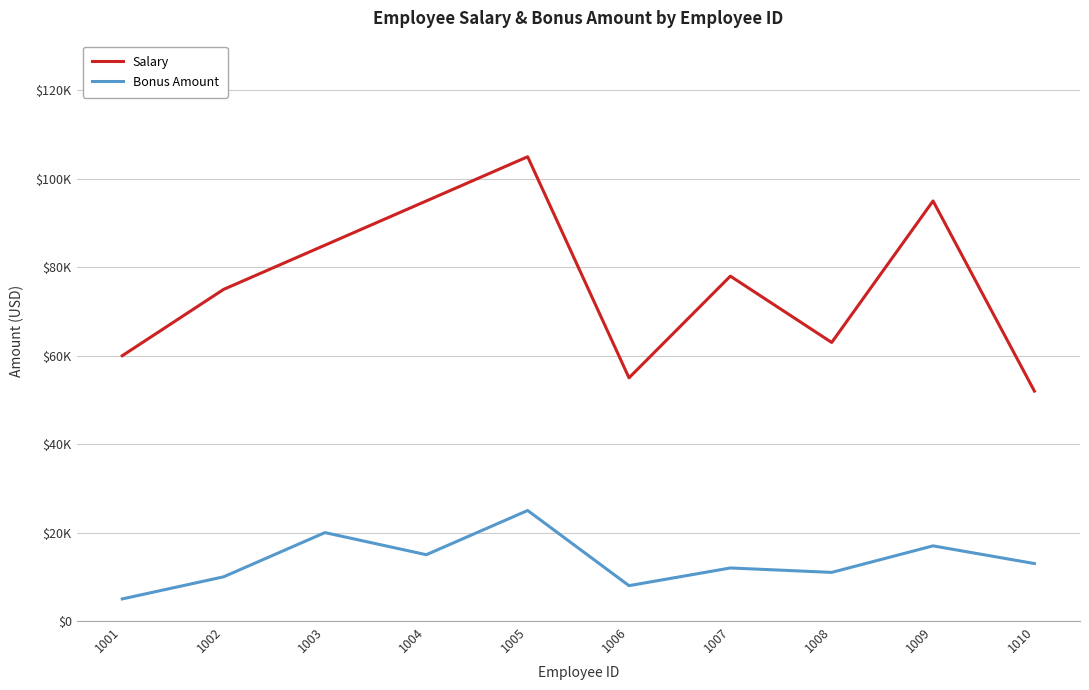

Rank the series at 1001 from lowest to highest value.

Bonus Amount, Salary